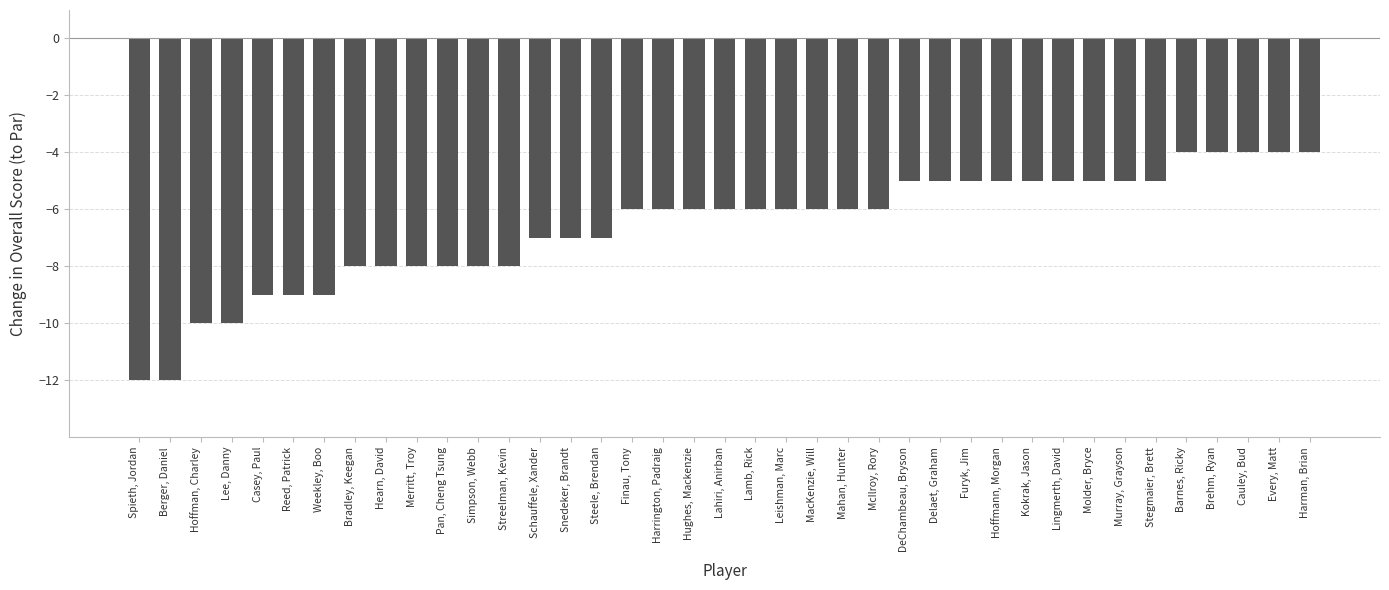

The value at Hearn, David is -3. True or false?

False